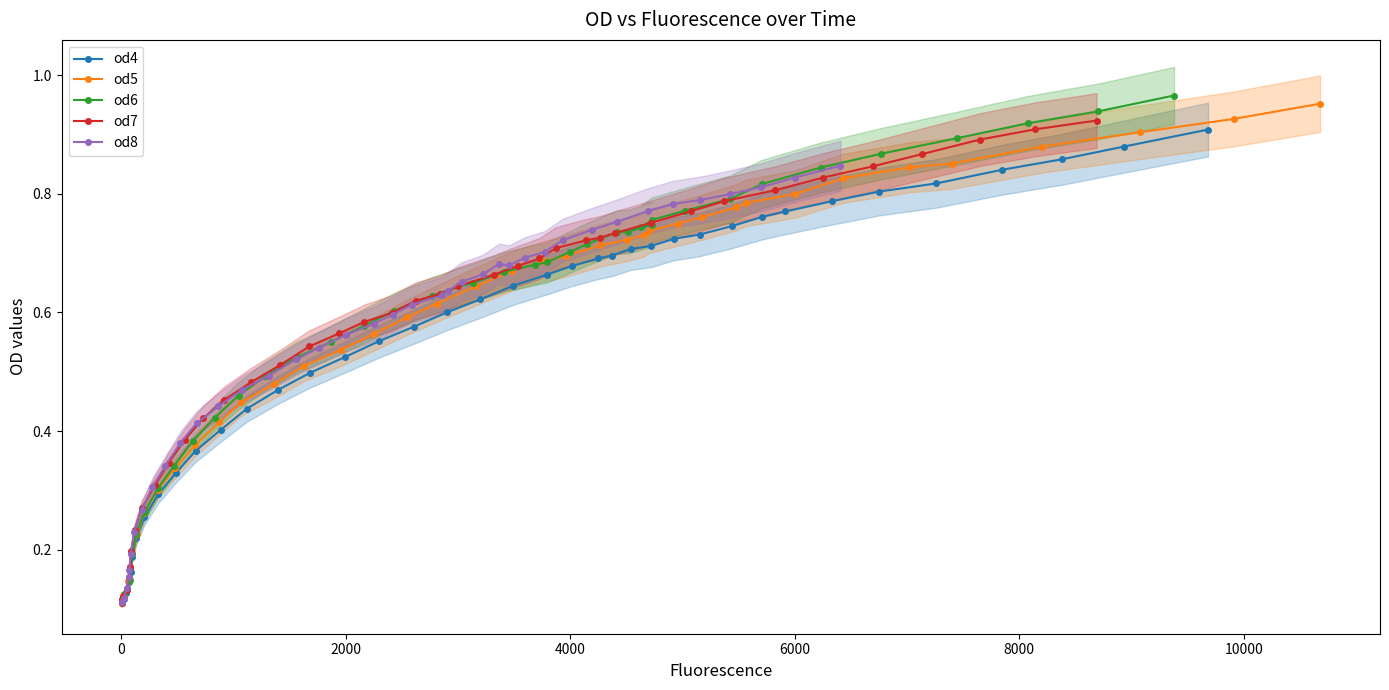

Is the value of od5 at 32 greater than the value of od8 at 8000?

Yes